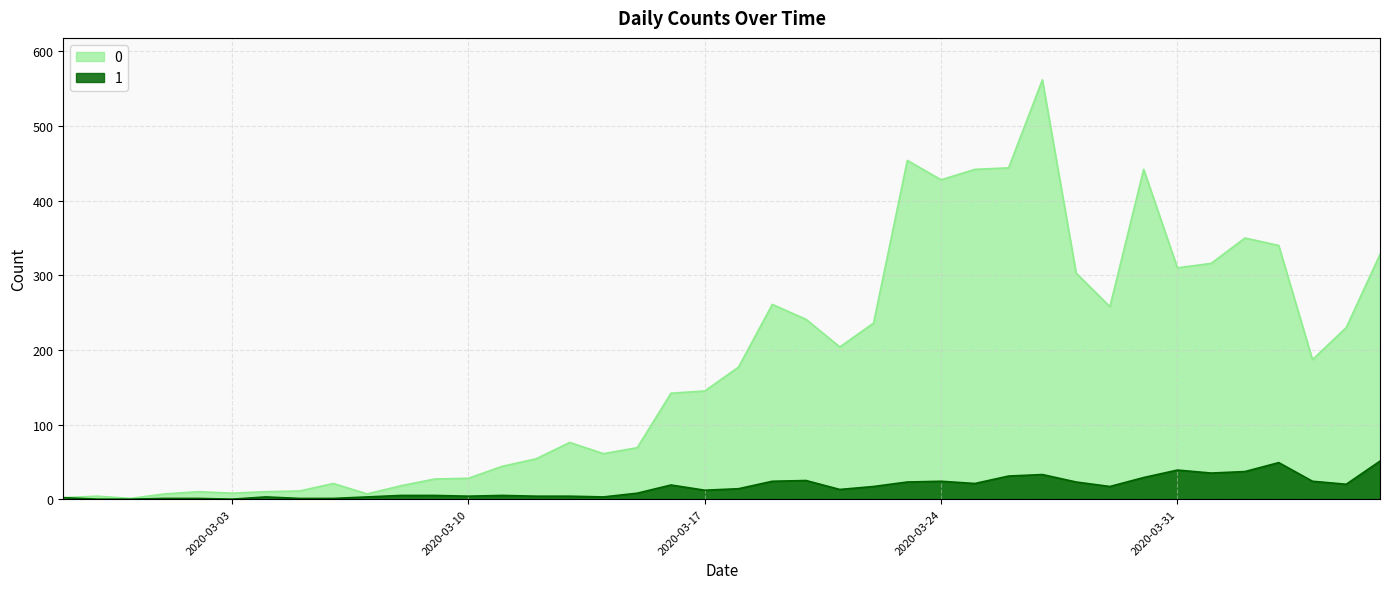

What is the sum of all 1 values?

630